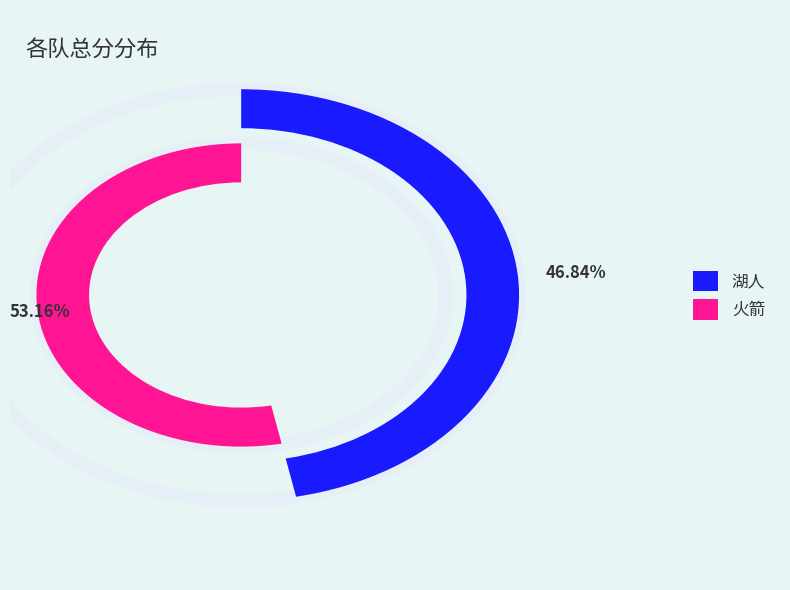

Which slice represents more than half of the pie?

火箭